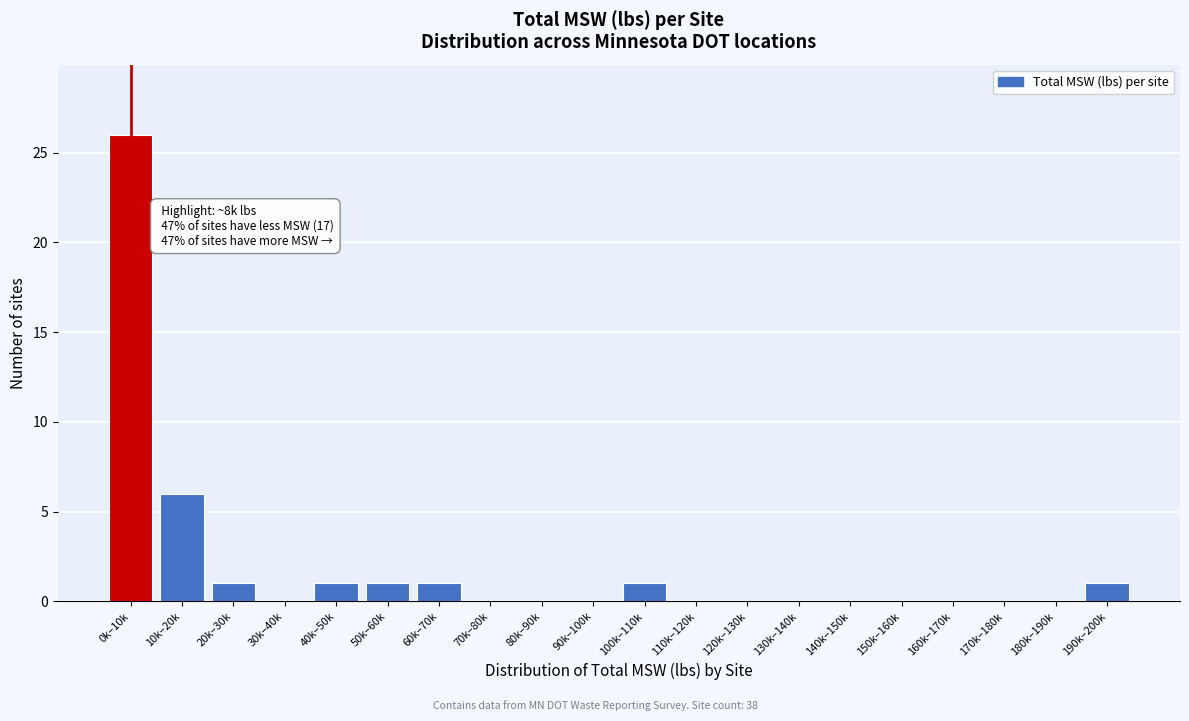

Reading left to right, list all the values displayed in this chart.

0k–10k=26	10k–20k=6	20k–30k=1	30k–40k=0	40k–50k=1	50k–60k=1	60k–70k=1	70k–80k=0	80k–90k=0	90k–100k=0	100k–110k=1	110k–120k=0	120k–130k=0	130k–140k=0	140k–150k=0	150k–160k=0	160k–170k=0	170k–180k=0	180k–190k=0	190k–200k=1